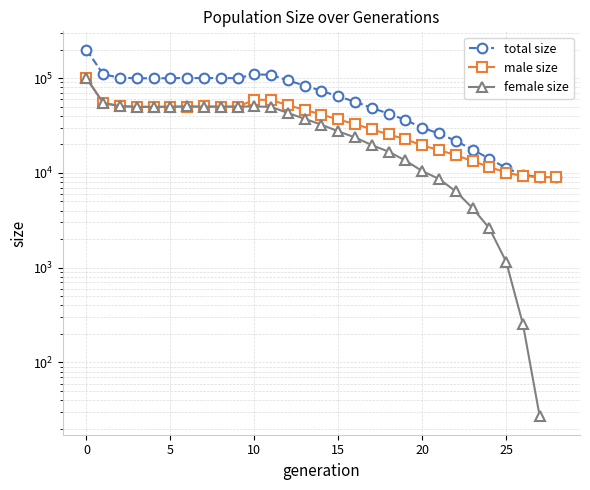

How many data points in female size are above 37235?

13